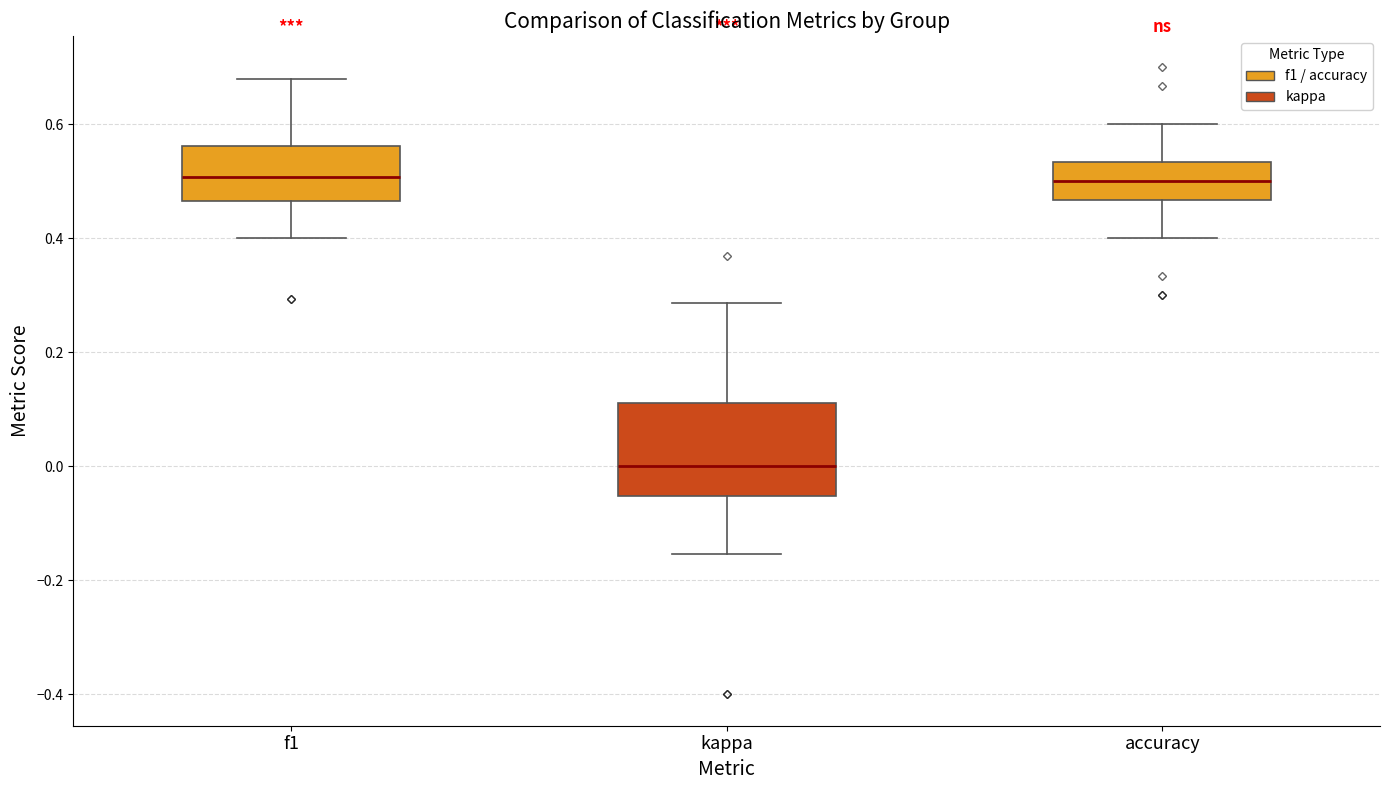

Reading left to right, read every box against the y-axis: the position of its median line, the range the box covers, and the ends of its whiskers. The values are not printed on the chart, so give them approximately, as read against the axis.

f1: median 0.50, box 0.46 to 0.56, whiskers 0.40 to 0.68
kappa: median 0.00, box -0.06 to 0.12, whiskers -0.16 to 0.28
accuracy: median 0.50, box 0.46 to 0.54, whiskers 0.40 to 0.60